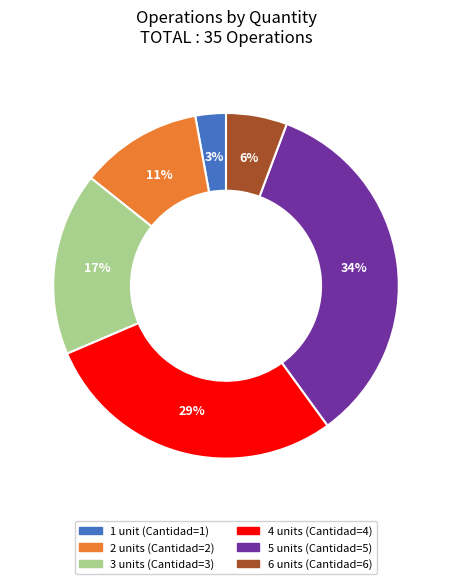

Combined, do 1 unit (Cantidad=1) and 5 units (Cantidad=5) account for over 50%?

No